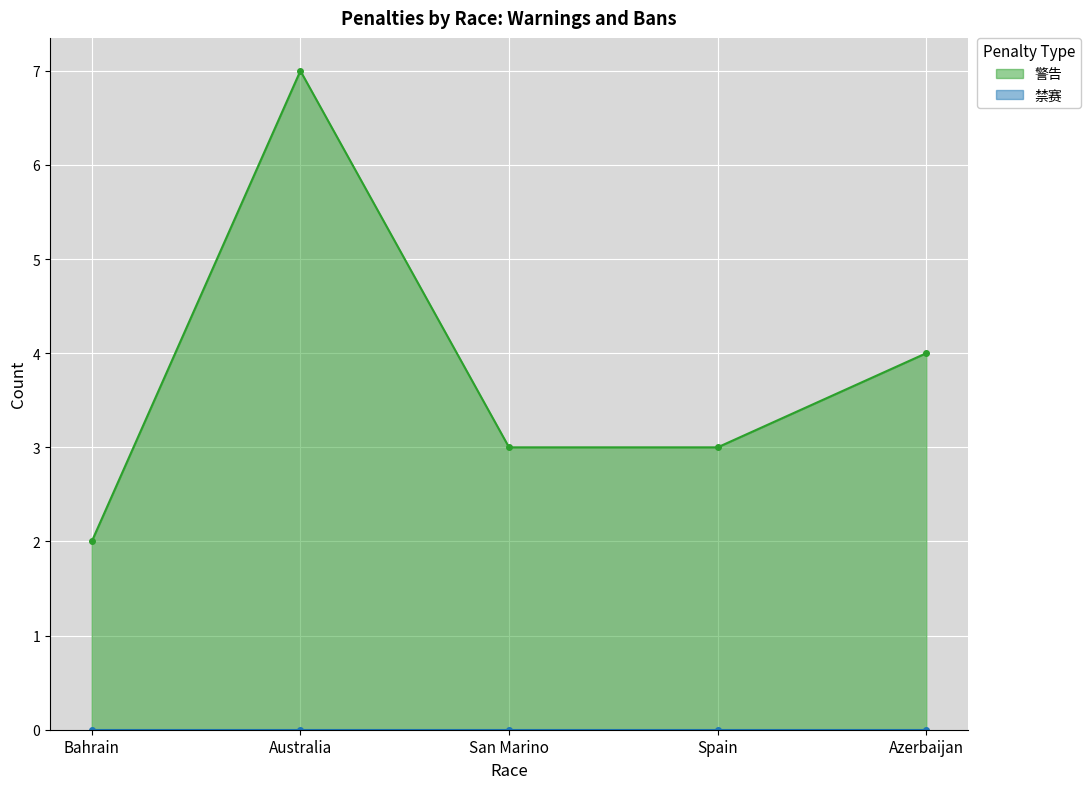

What is the label of the 2nd point from the left?

Australia